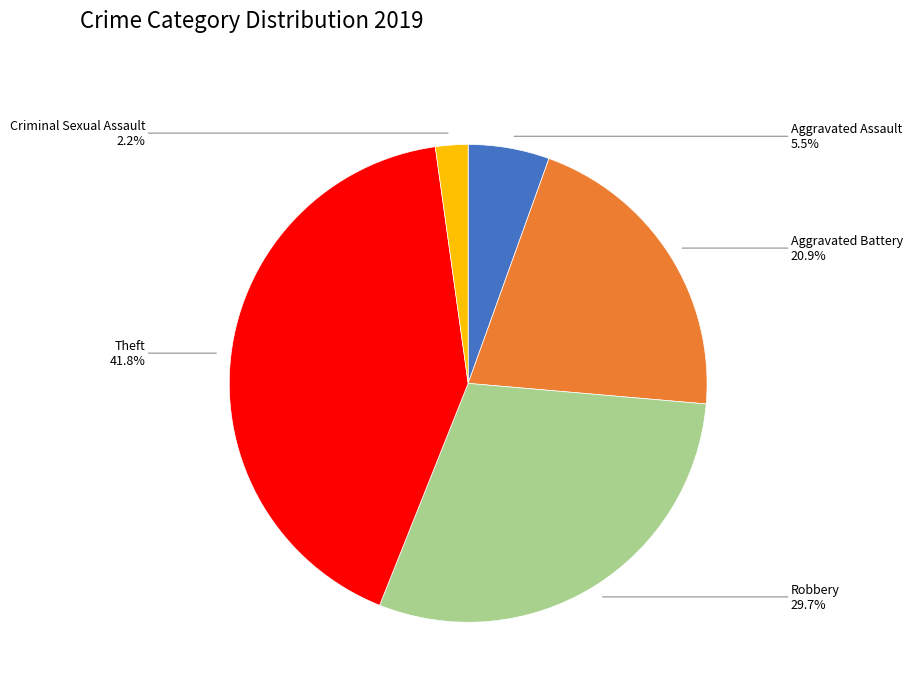

Does any single category account for the majority?

No